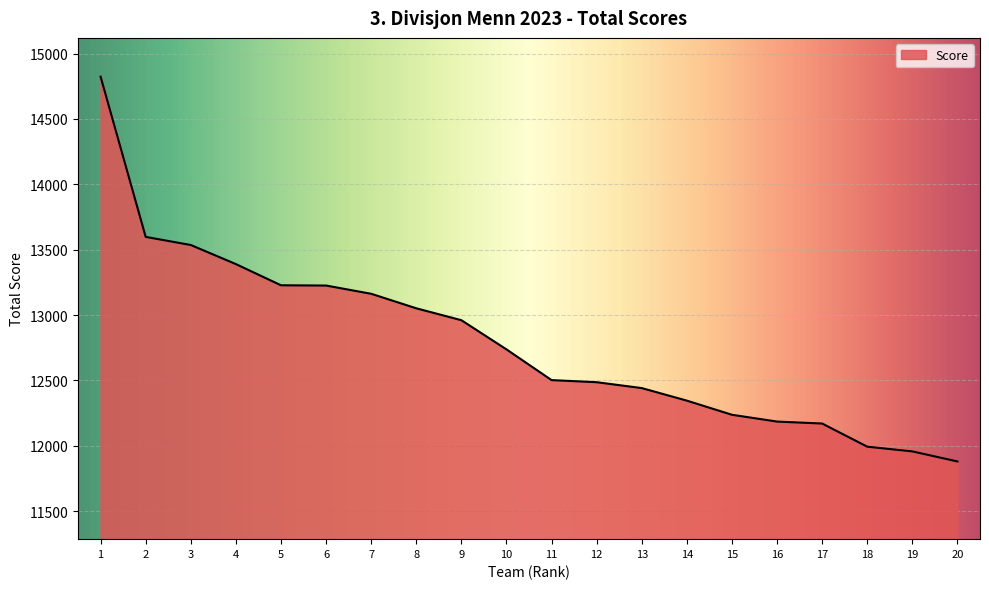

Which has a higher value, 17 or 11?

11